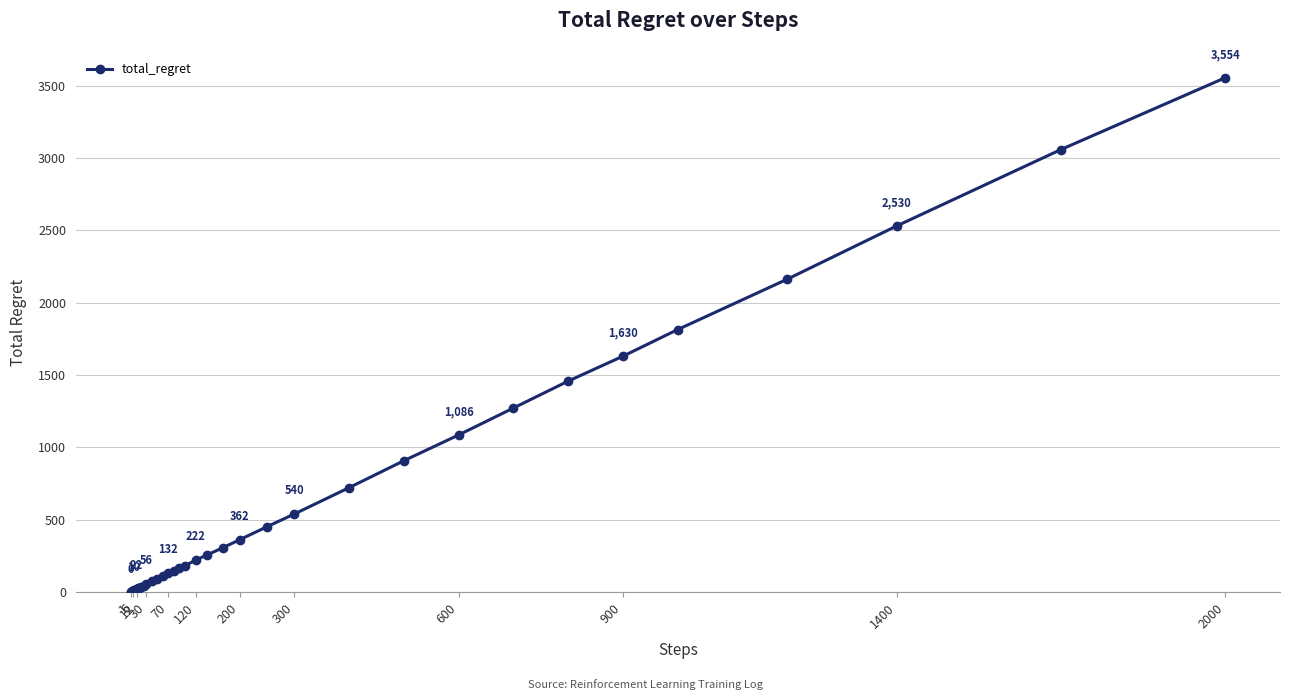

What is the difference between the second highest and second lowest values?

3056